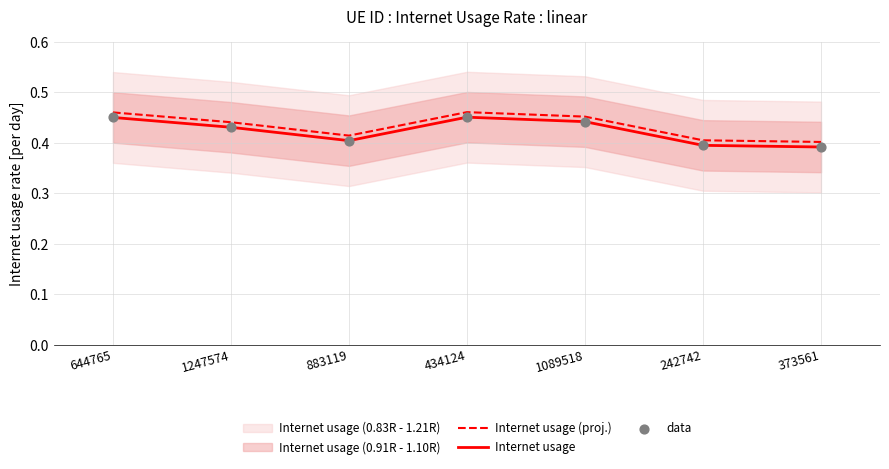

Which series has the widest spread of Y values?

Internet usage (proj.)